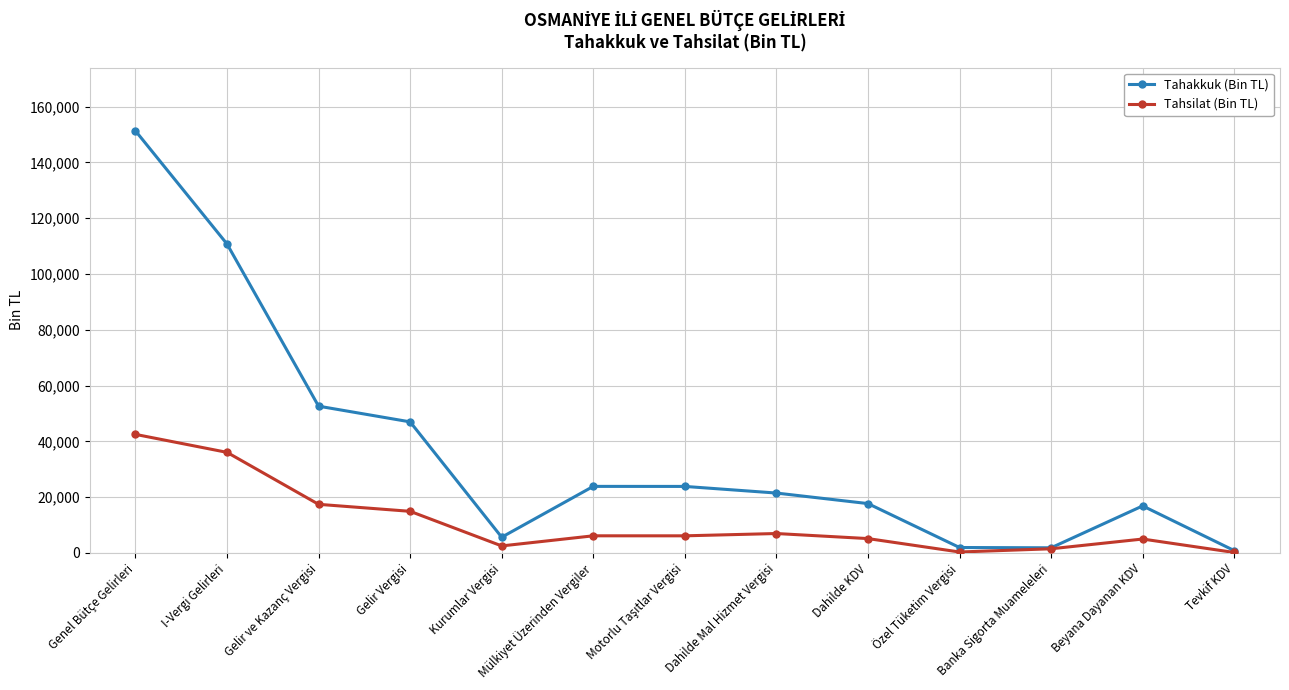

Rank the series by their average value, from highest to lowest.

Tahakkuk (Bin TL), Tahsilat (Bin TL)